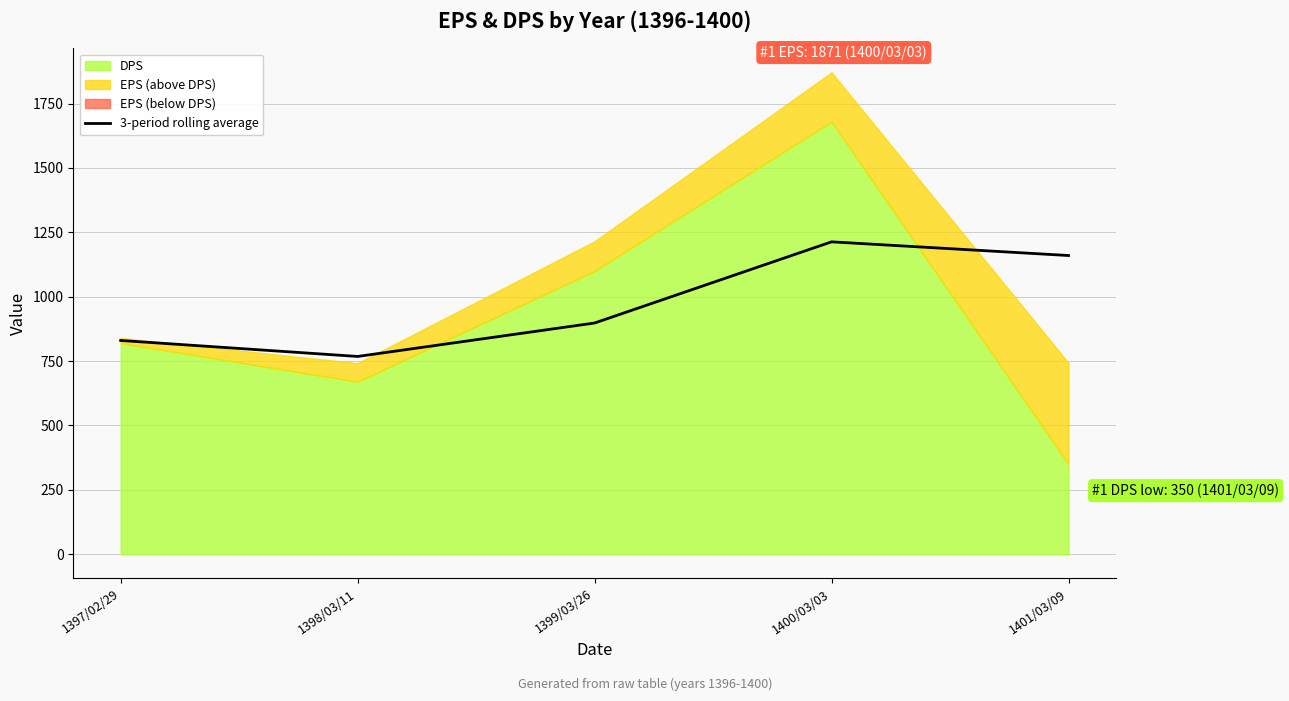

How many values are below 897?

2